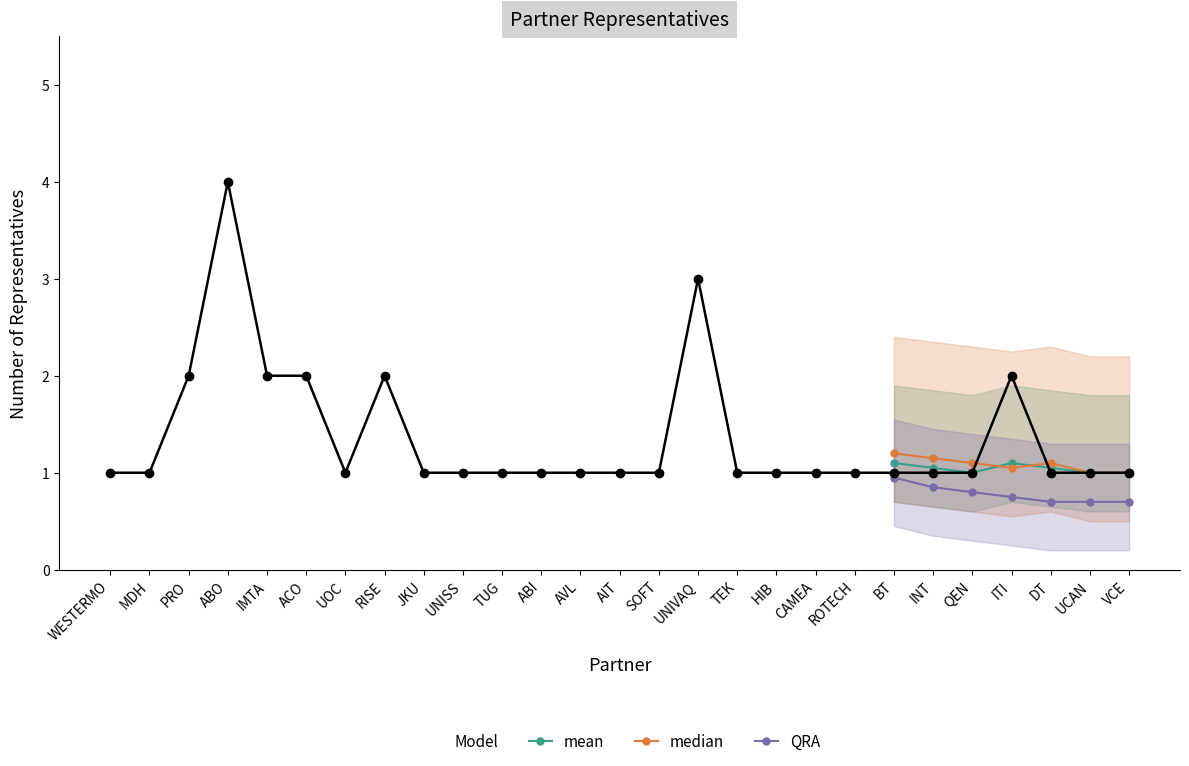

What is the difference between the maximum and minimum values?

3